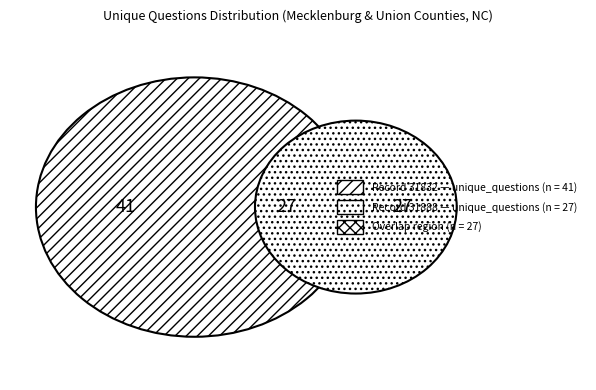

To the nearest percent, what is the difference between the largest and smallest slice percentages?

21%